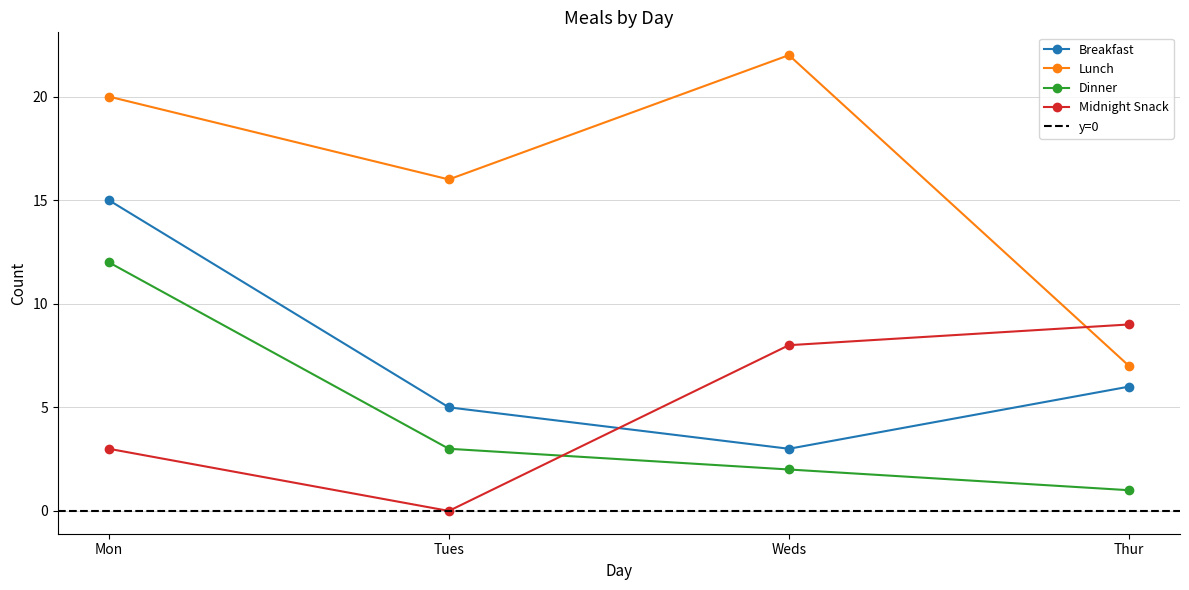

How many times do Midnight Snack and Breakfast cross each other?

1